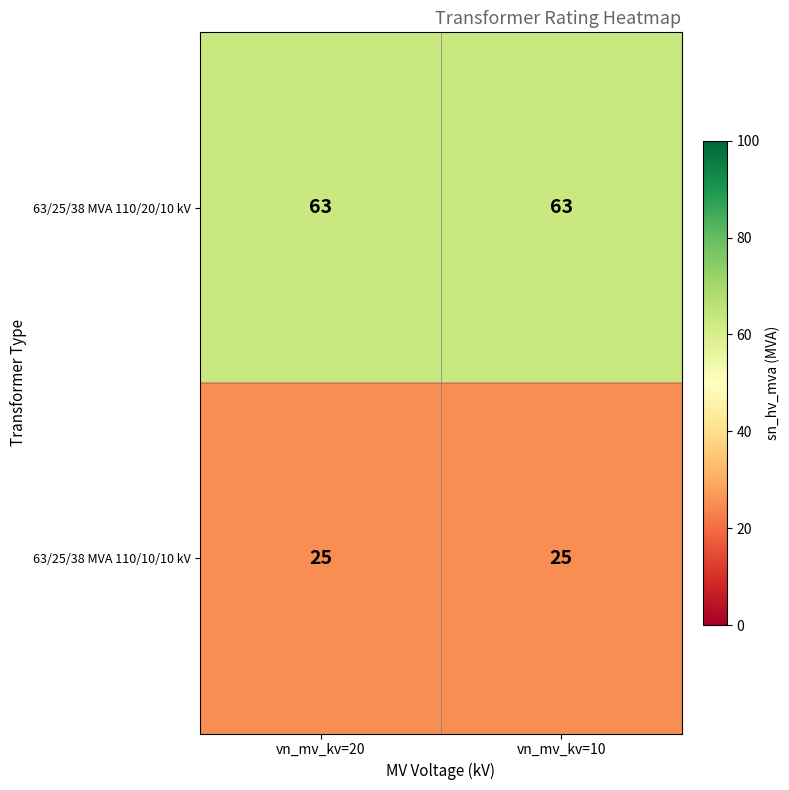

What is the spread (max minus min) of values at vn_mv_kv=20?

38